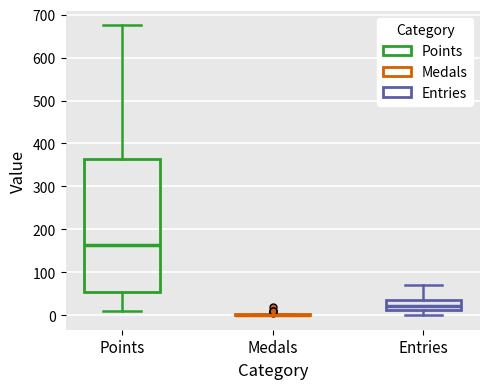

Reading left to right, read every box against the y-axis: the position of its median line, the range the box covers, and the ends of its whiskers. The values are not printed on the chart, so give them approximately, as read against the axis.

Points: median 160, box 50 to 360, whiskers 10 to 680
Medals: box collapsed to a line at 0, whiskers 0 to 0
Entries: median 20, box 10 to 40, whiskers 0 to 70